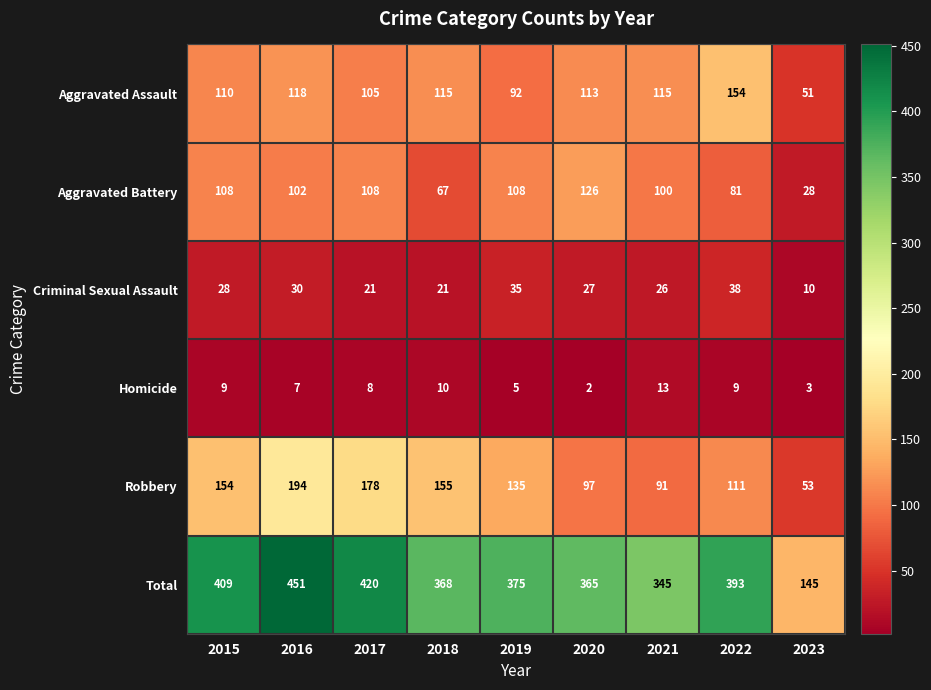

What is the difference between the maximum and minimum values in the Criminal Sexual Assault series?

28